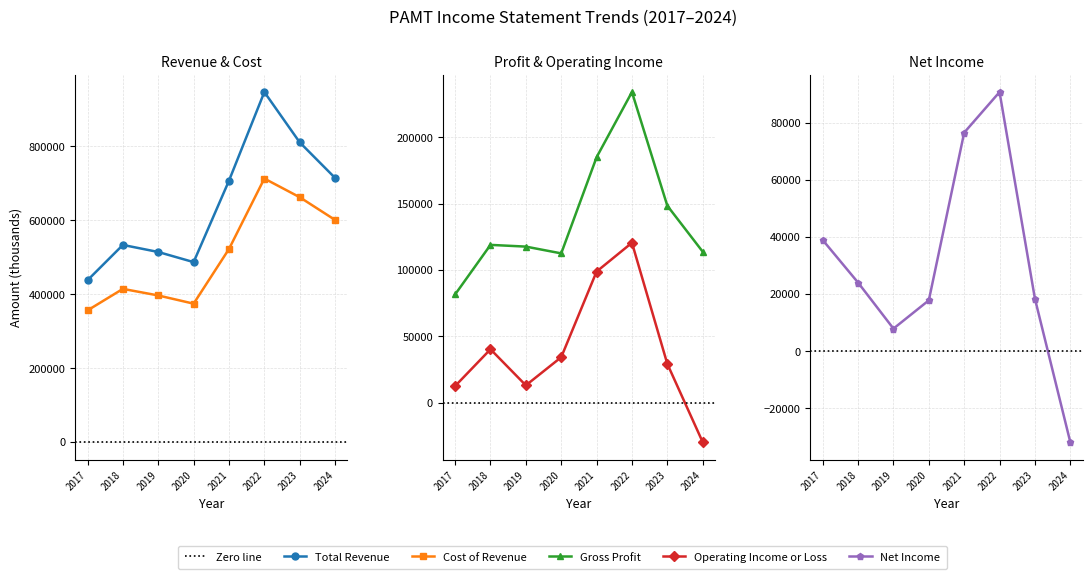

Read the Operating Income or Loss value at 2022, to the nearest 100.

120500